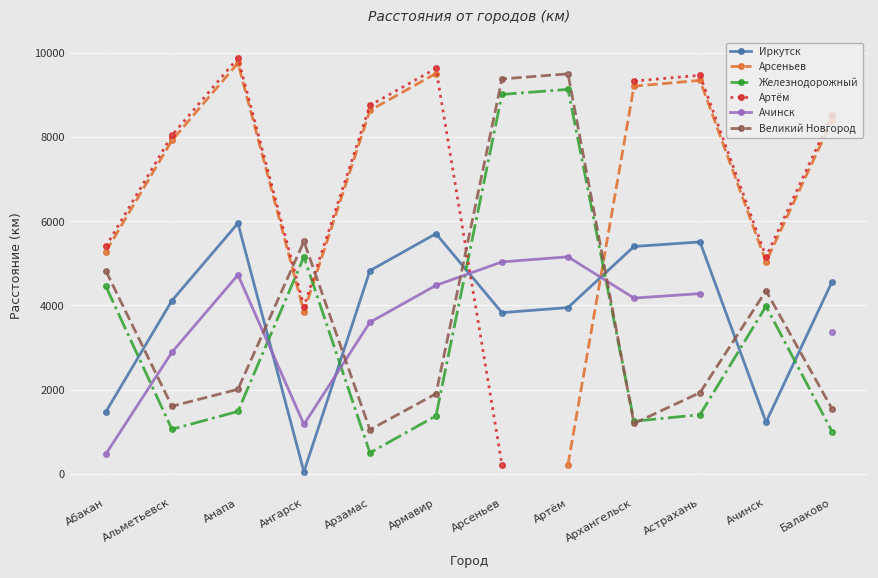

How many times do Иркутск and Железнодорожный cross each other?

7